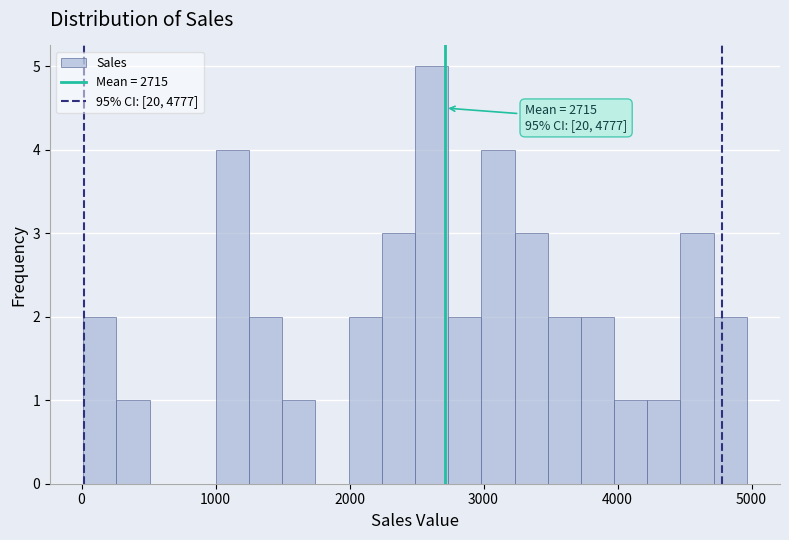

Around what value on the x-axis is the tallest bar? Give the approximate position of its centre, as read against the axis.

2600